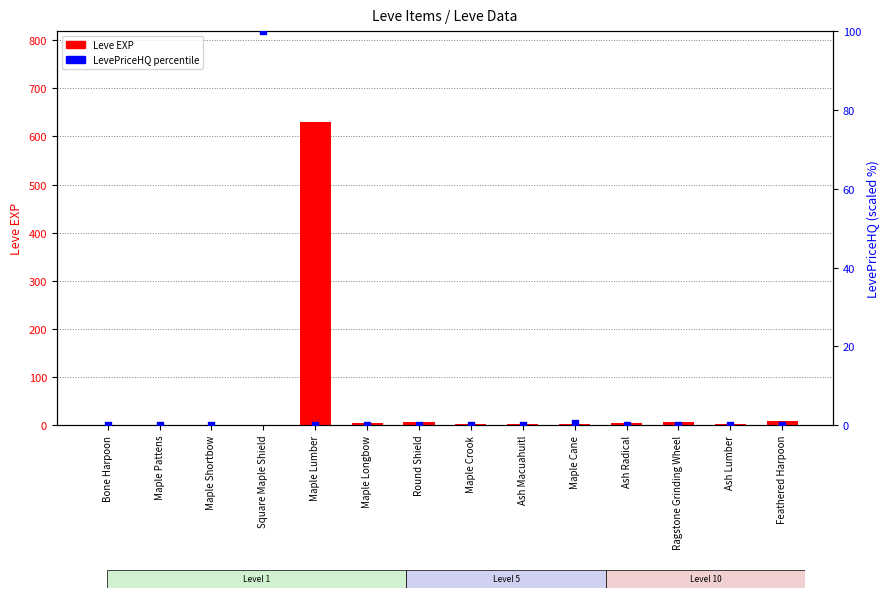

At which category is the sum across all series the highest?

Maple Lumber